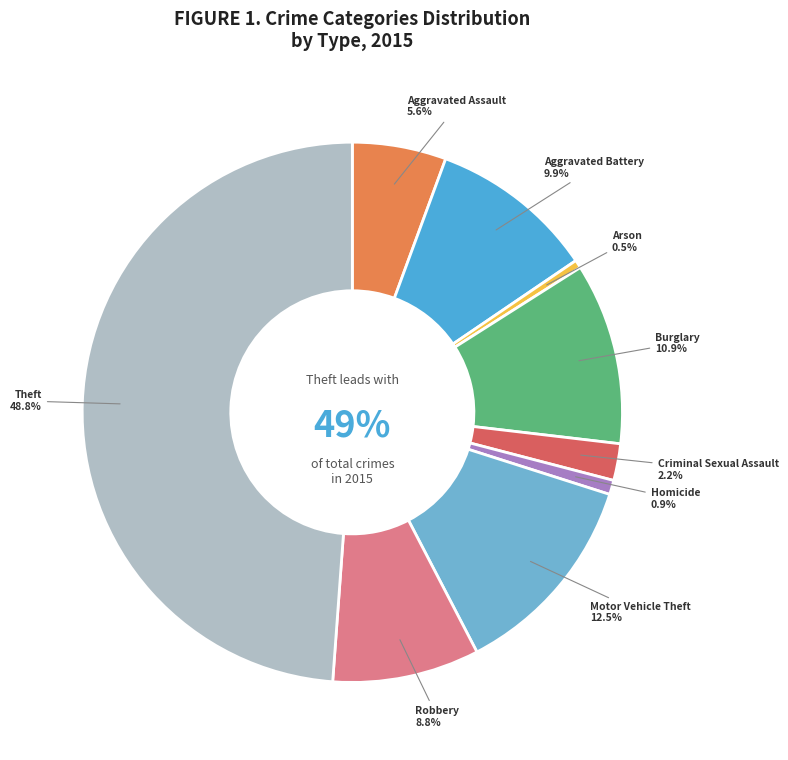

The Theft slice represents 49% of the pie. True or false?

True